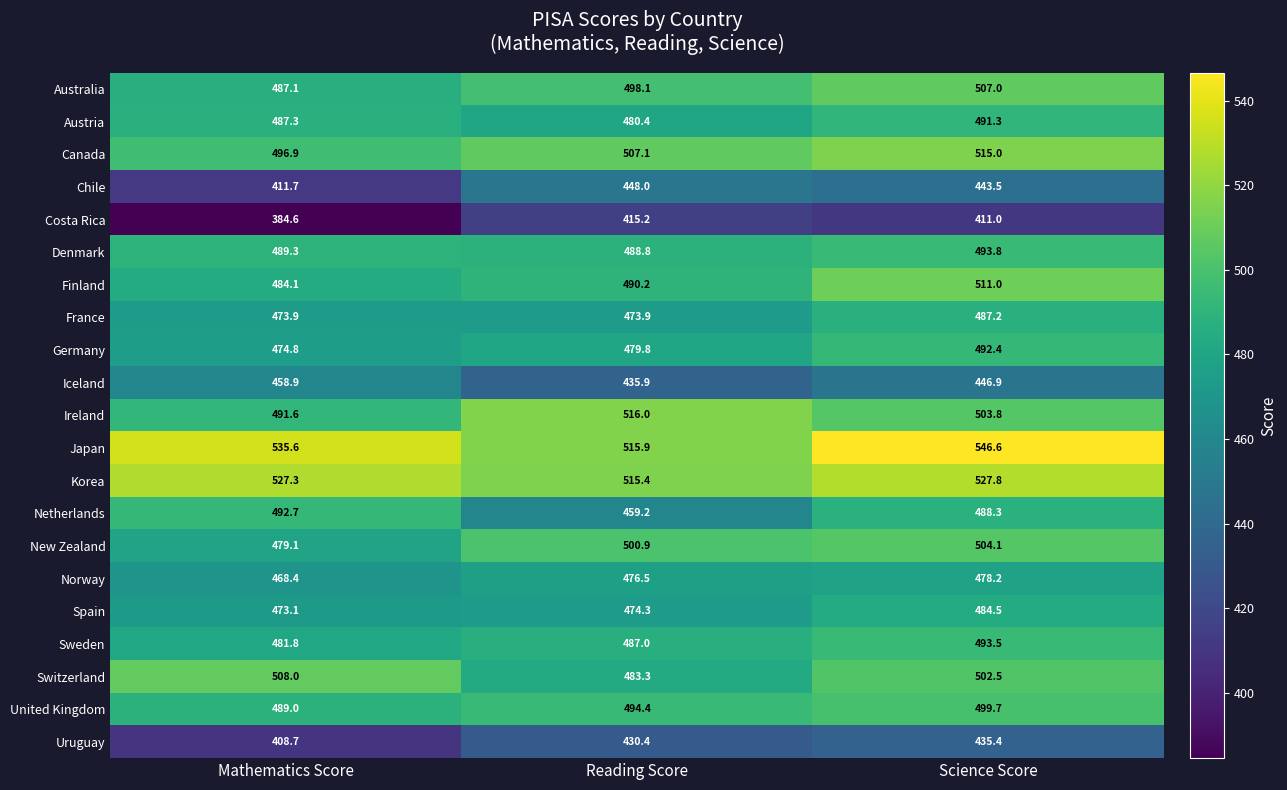

What is the sum of all Iceland values?

1341.7